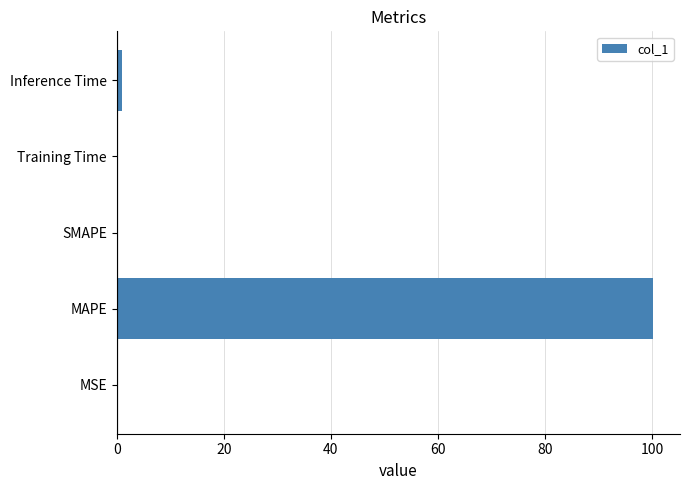

The value at MAPE is 26.0. True or false?

False